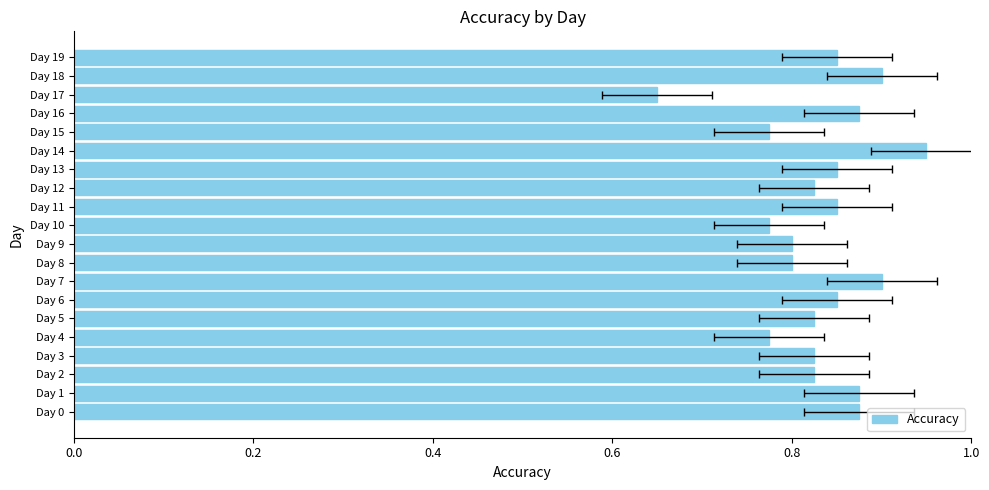

At which label is the value closest to 0?

Day 17